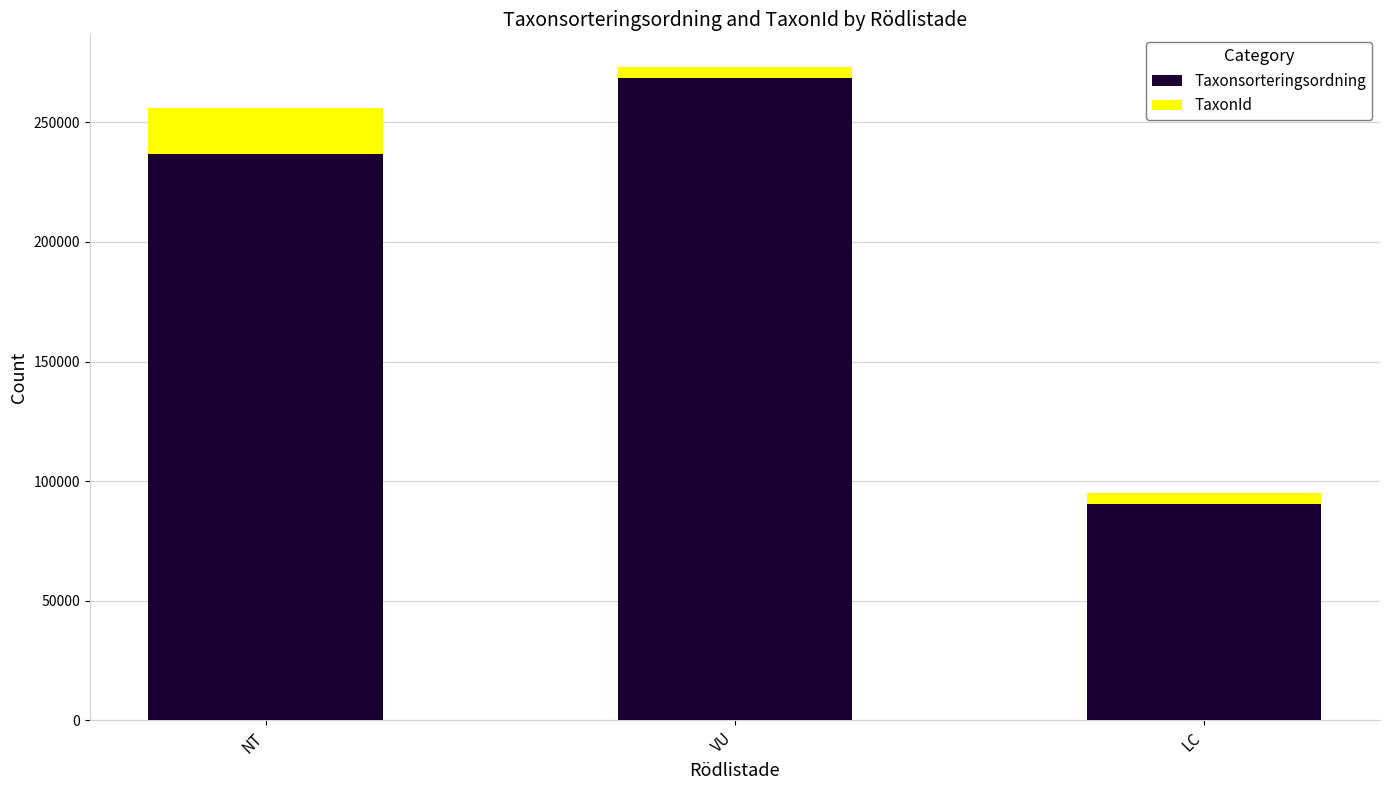

The Taxonsorteringsordning series shows 152689 at NT. True or false?

False